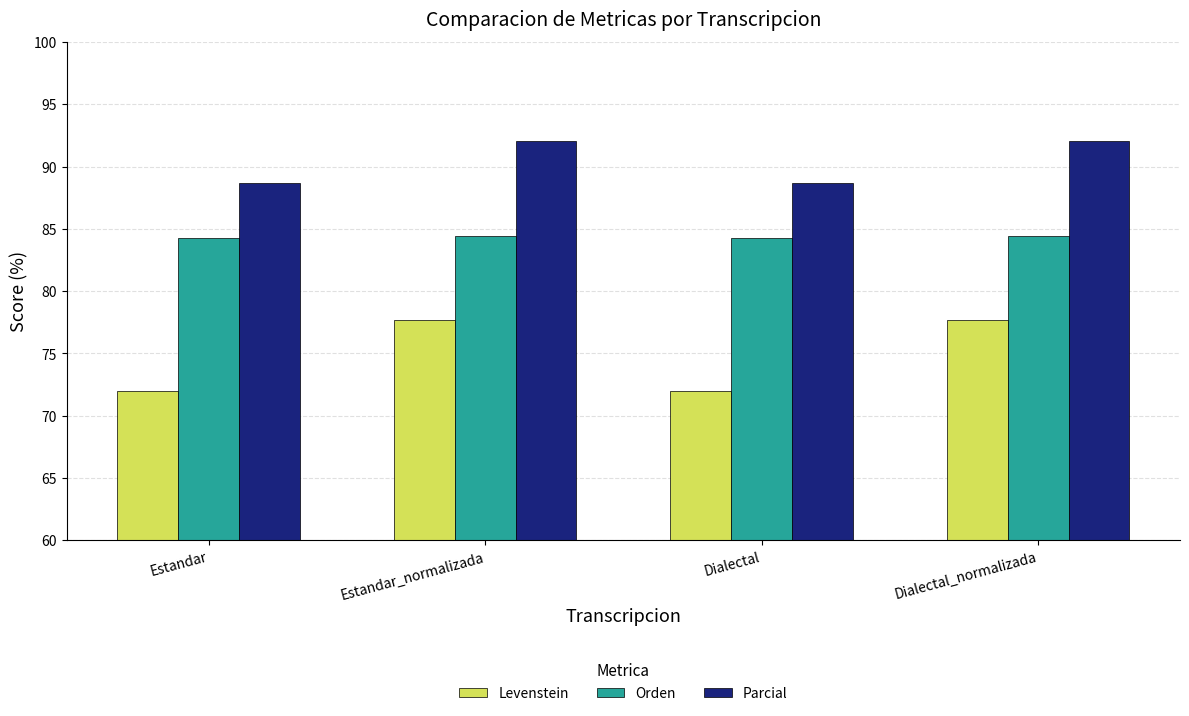

Between Estandar and Dialectal_normalizada, which series saw the biggest shift?

Levenstein